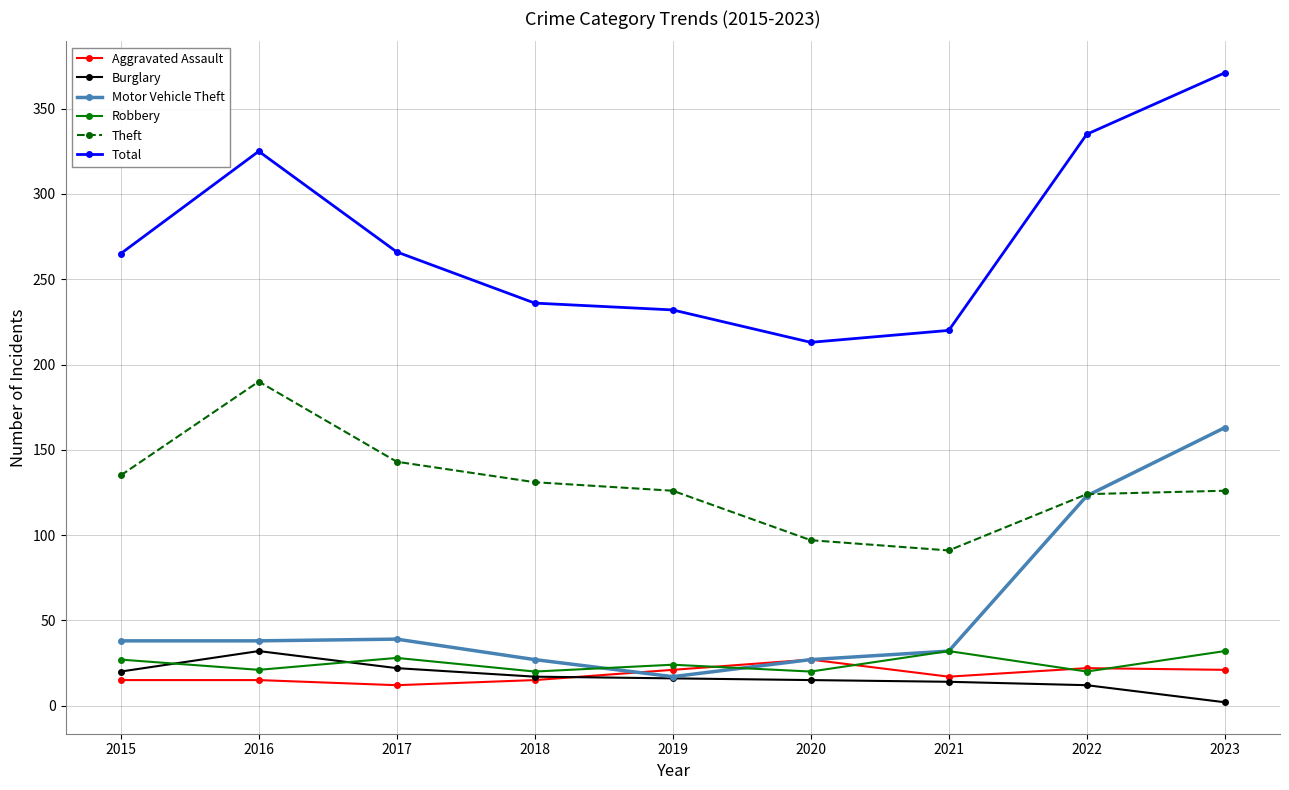

True or false: Burglary and Theft cross at least once.

False